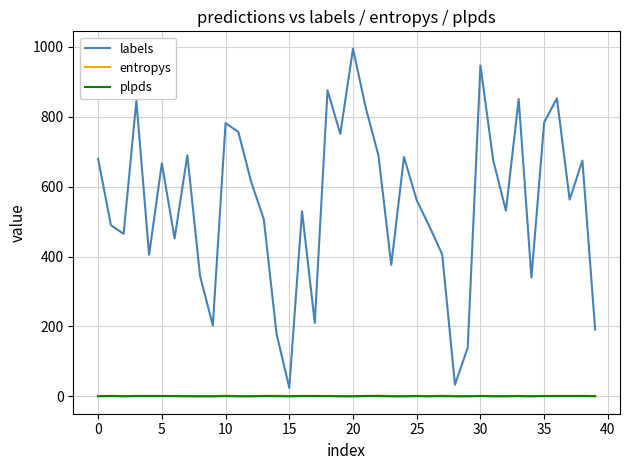

Which series has the largest total across all categories?

labels